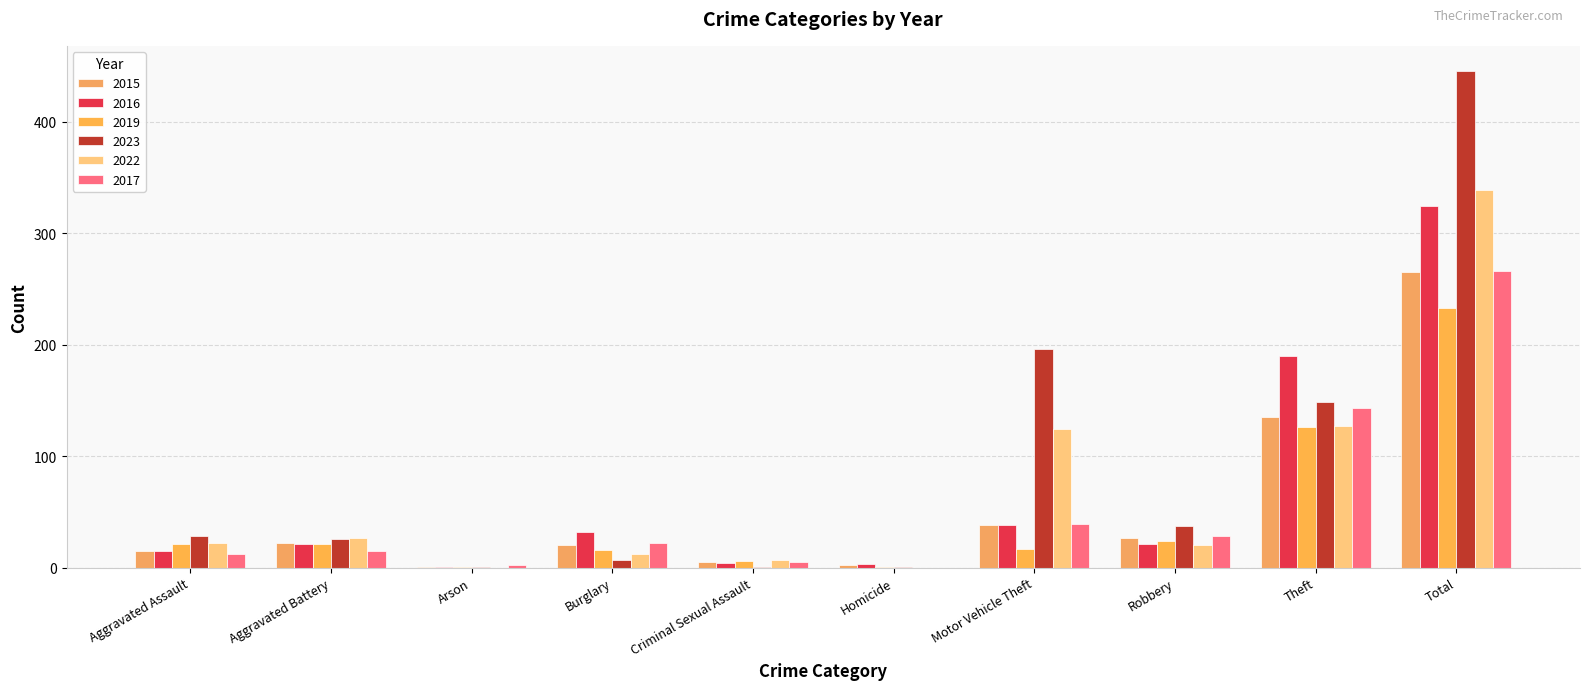

At how many categories does at least one series exceed 394?

1